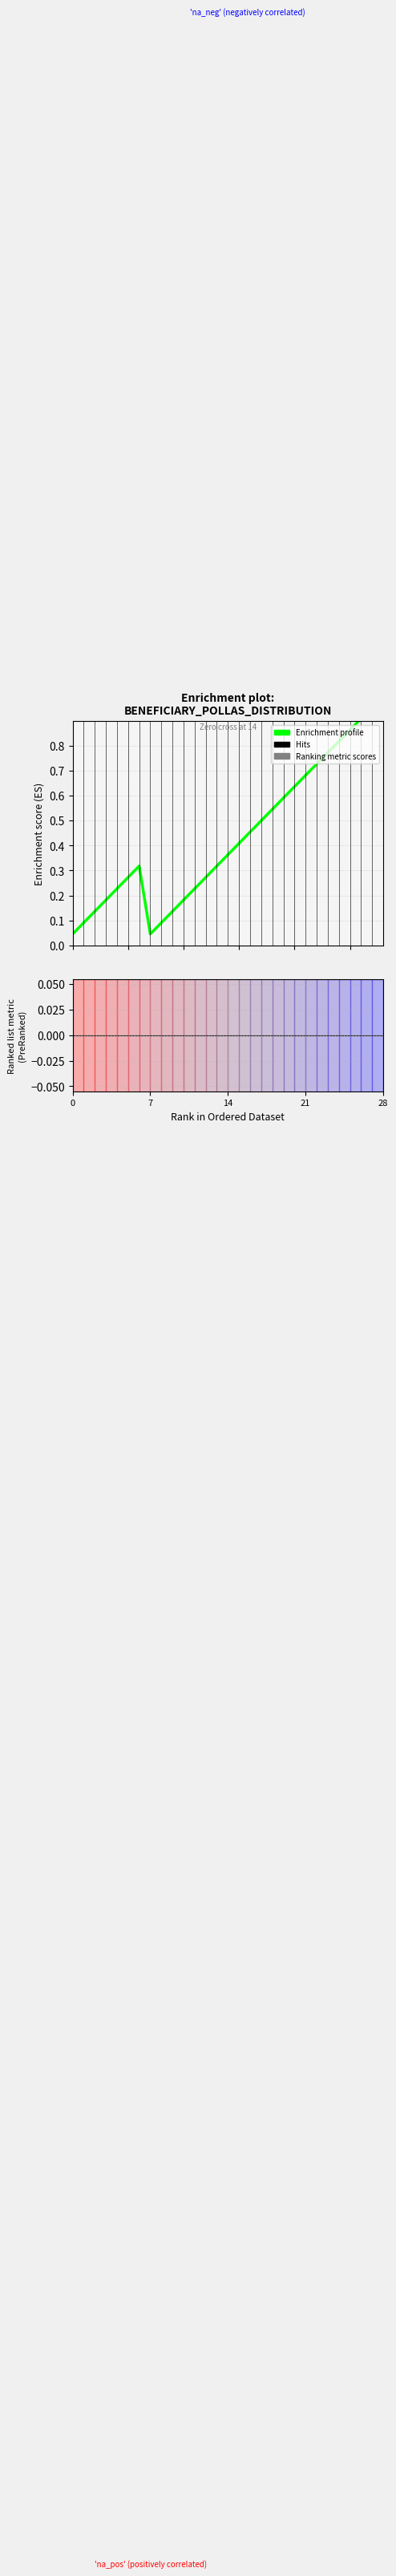

What is the sum of the Enrichment profile values at 13 and 17?

0.8